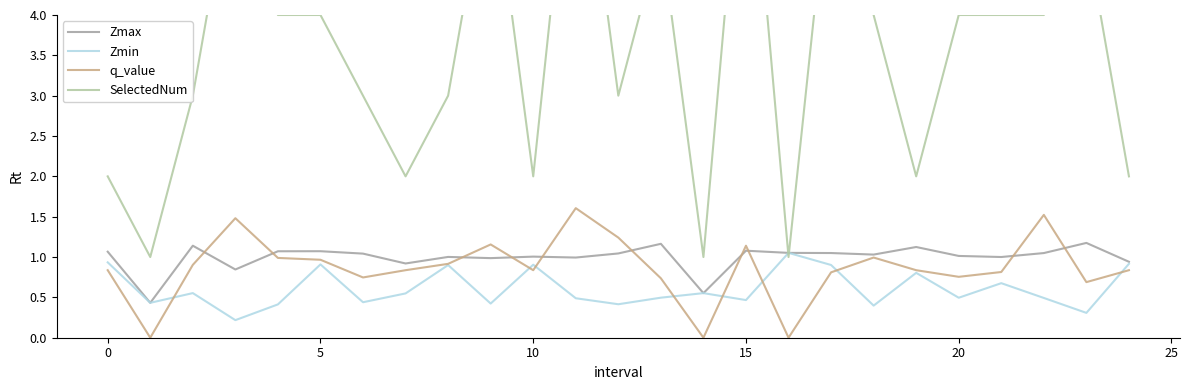

Is the value of Zmax at 14 greater than the value of Zmin at 21?

No